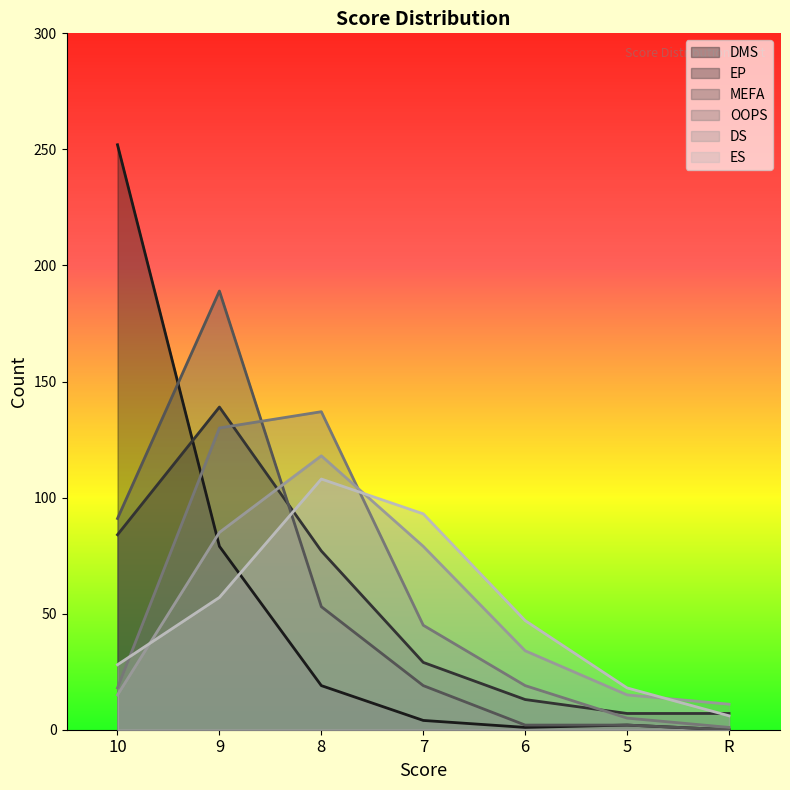

How many interior local peaks does the OOPS series have?

1